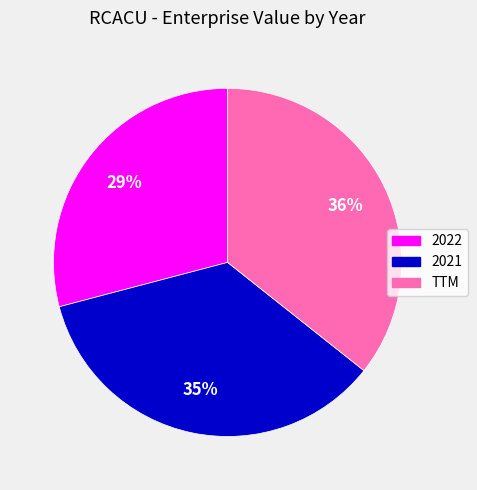

To the nearest percent, what portion does 2022 represent?

29%